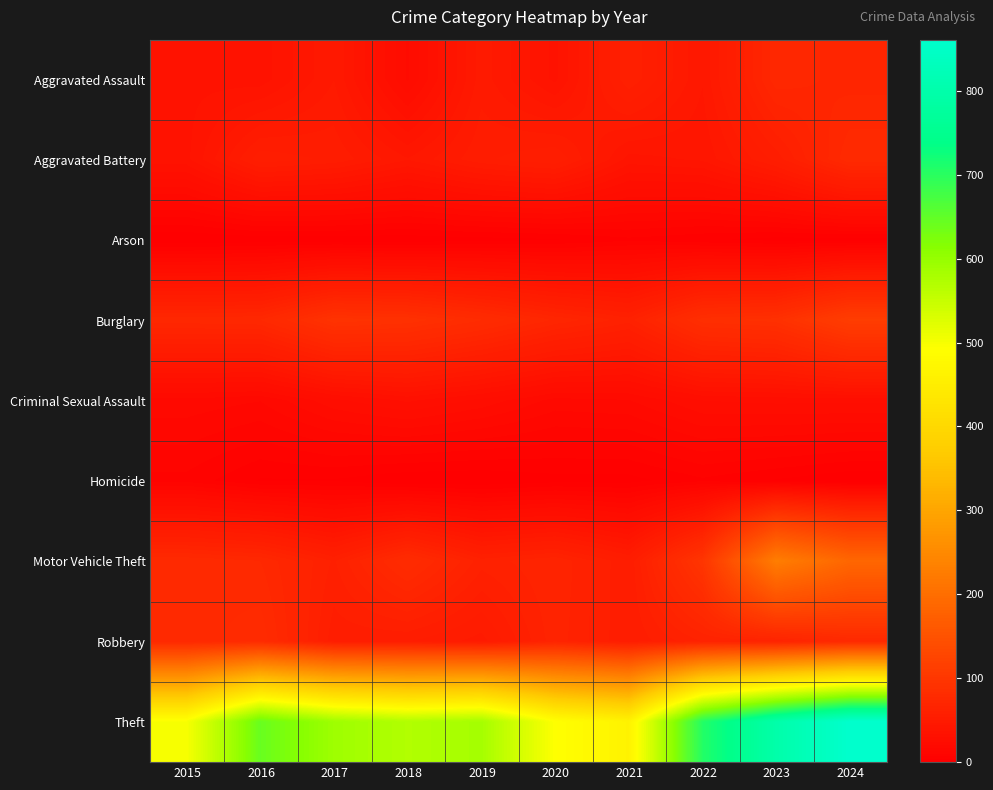

Which series has the largest range (max minus min)?

Theft